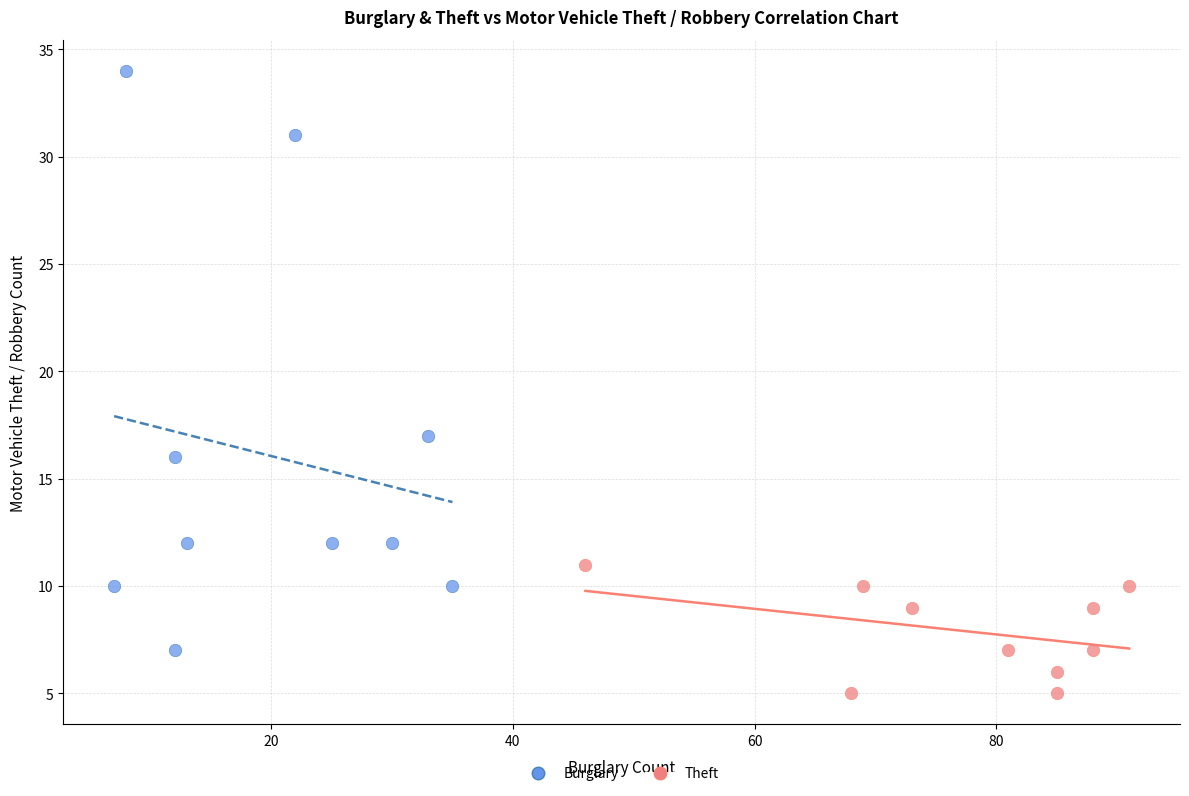

Which series contains the lowest Y value?

Theft